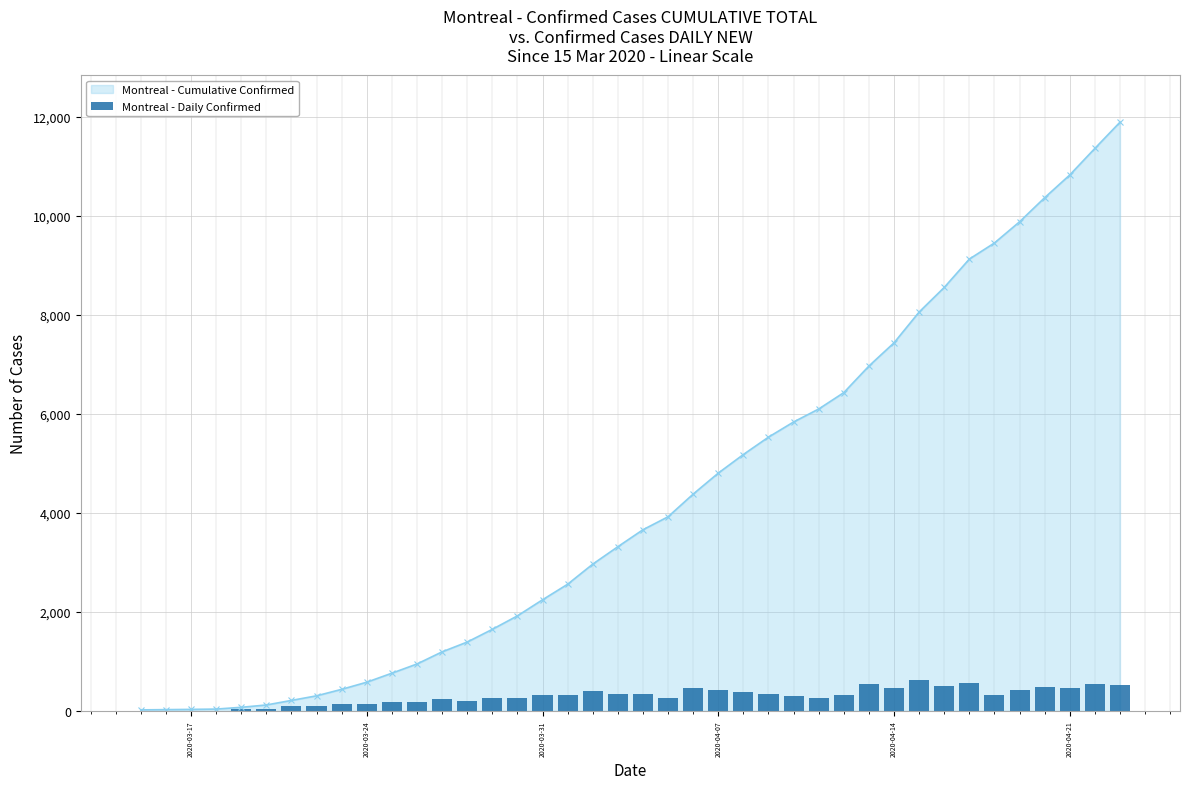

What is the highest value of the Montreal - Cumulative Confirmed series?

11894